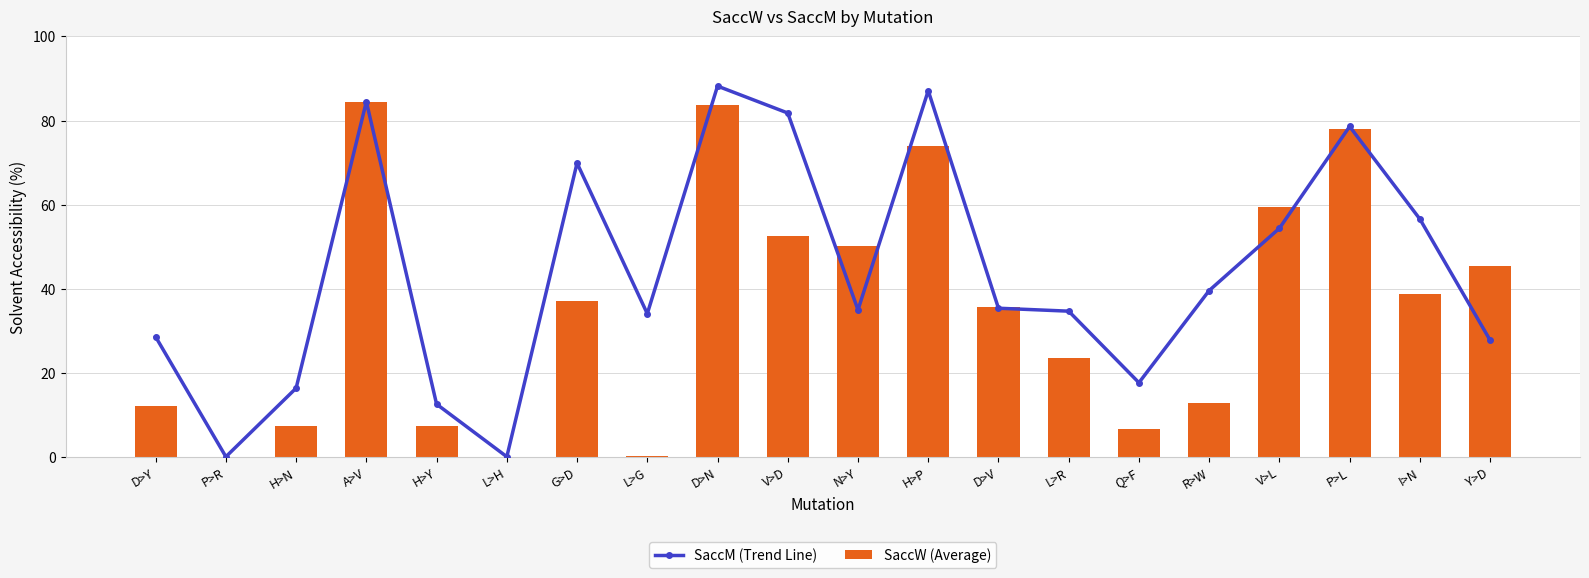

At which category is the sum across all series the highest?

D>N